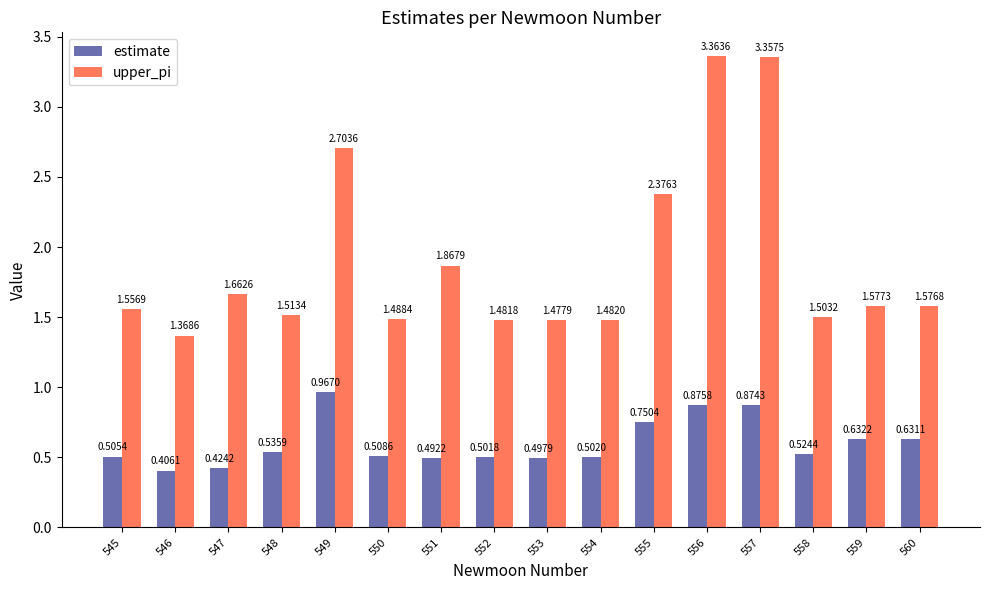

What is the sum of the upper_pi values at 552 and 550?

3.0